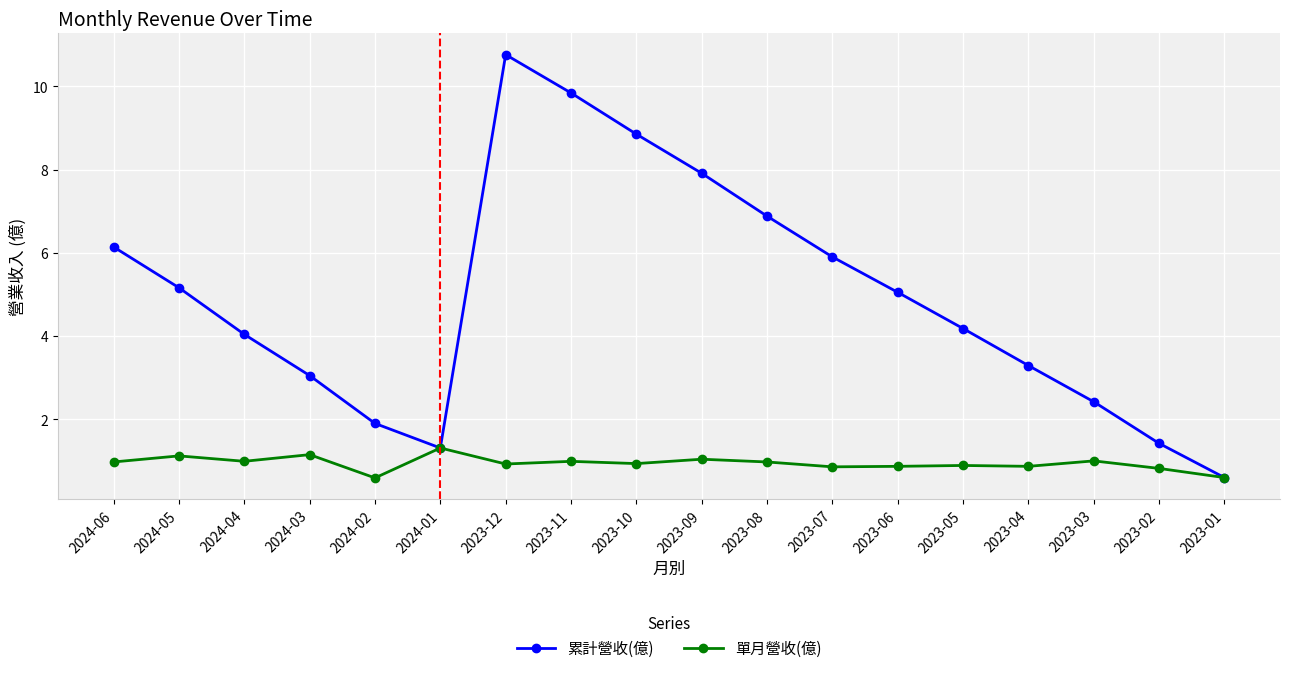

Which series has the largest total across all categories?

累計營收(億)